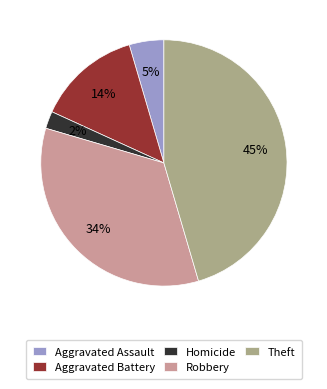

The Theft slice represents 45% of the pie. True or false?

True